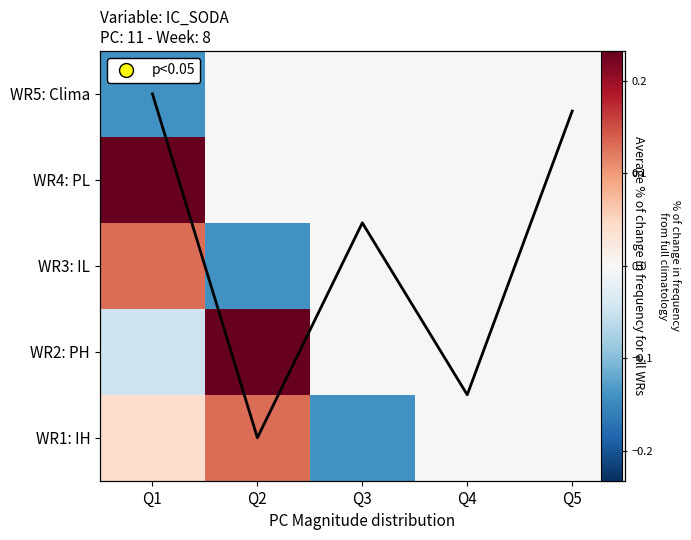

The value of WR2: PH at Q2 is 0.2. True or false?

True